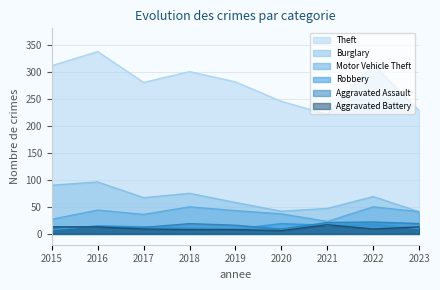

Between 2022 and 2020, which is larger?

2022